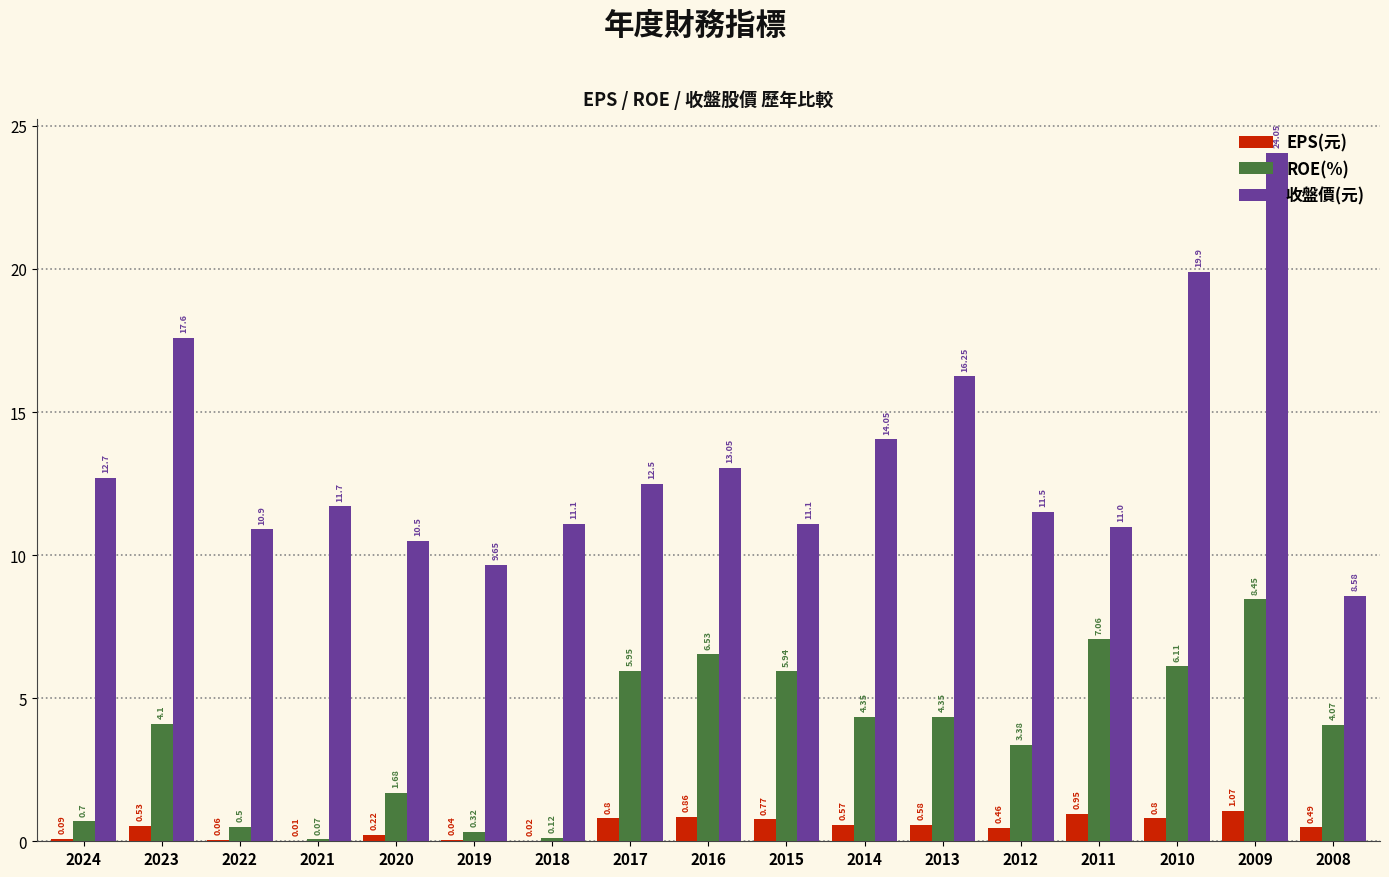

What is the approximate value of 收盤價(元) at 2008?

8.6